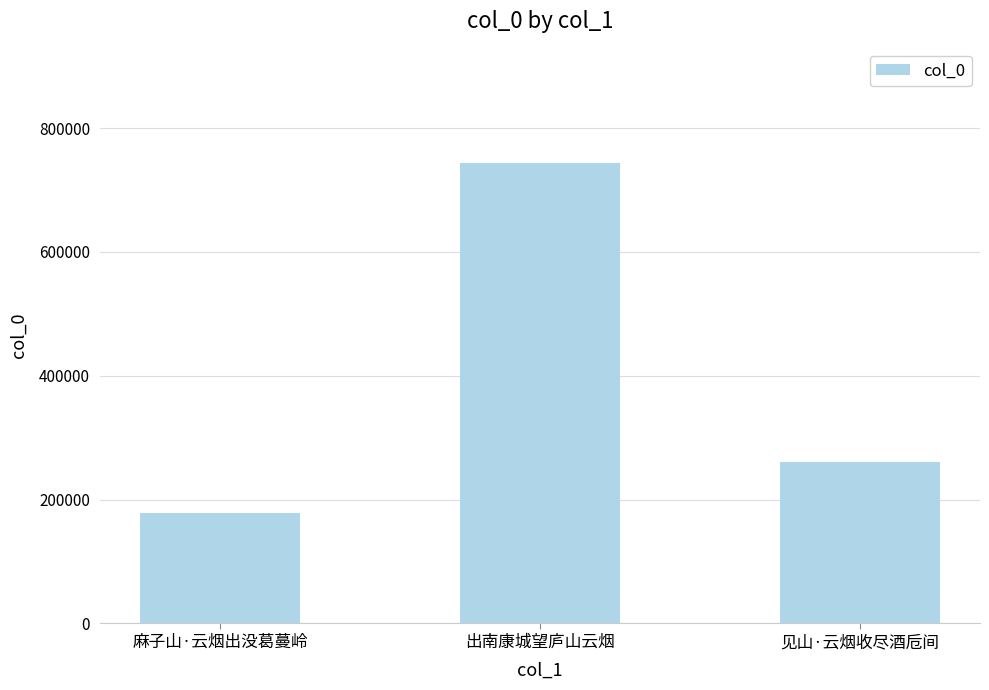

What is the change in value from 麻子山·云烟出没葛蔓岭 to 见山·云烟收尽酒卮间?

+82026